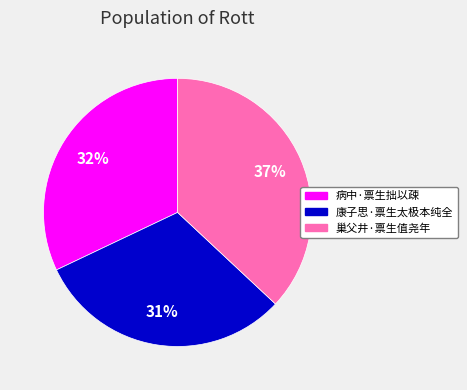

To the nearest percent, what is the difference between the largest and smallest slice percentages?

6%